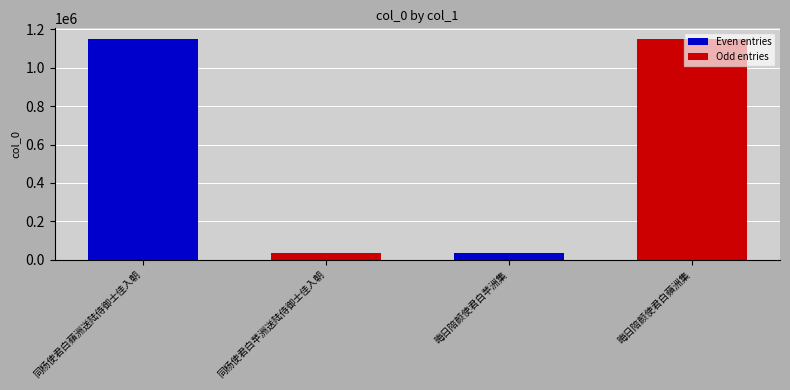

What is the minimum value shown in the chart?

36684